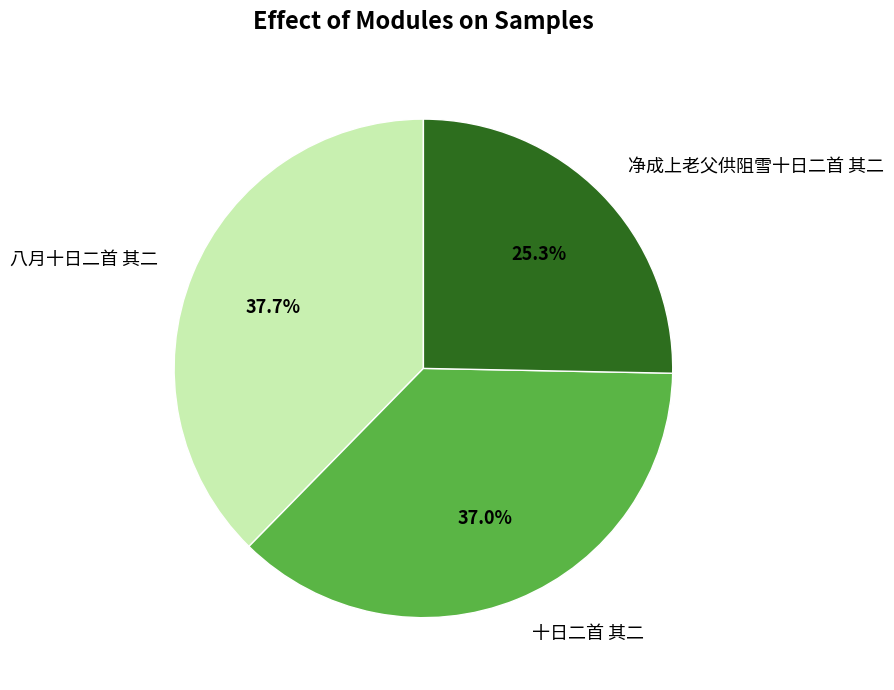

Which slice is the largest?

八月十日二首 其二